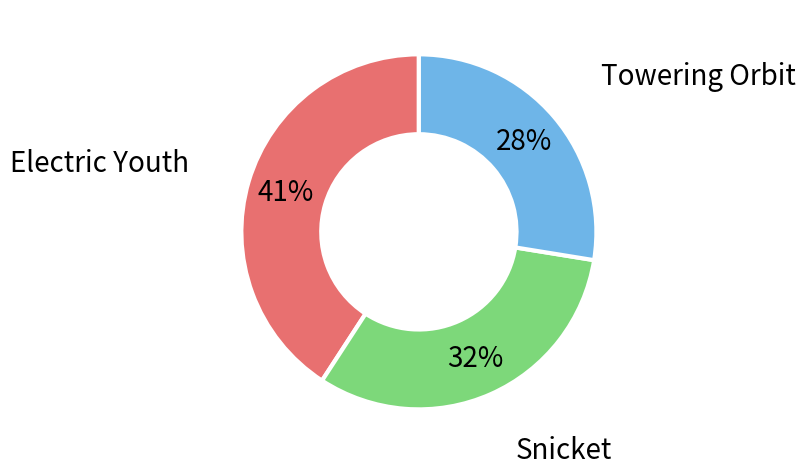

To the nearest percent, what is the difference between the largest and smallest slice percentages?

13%